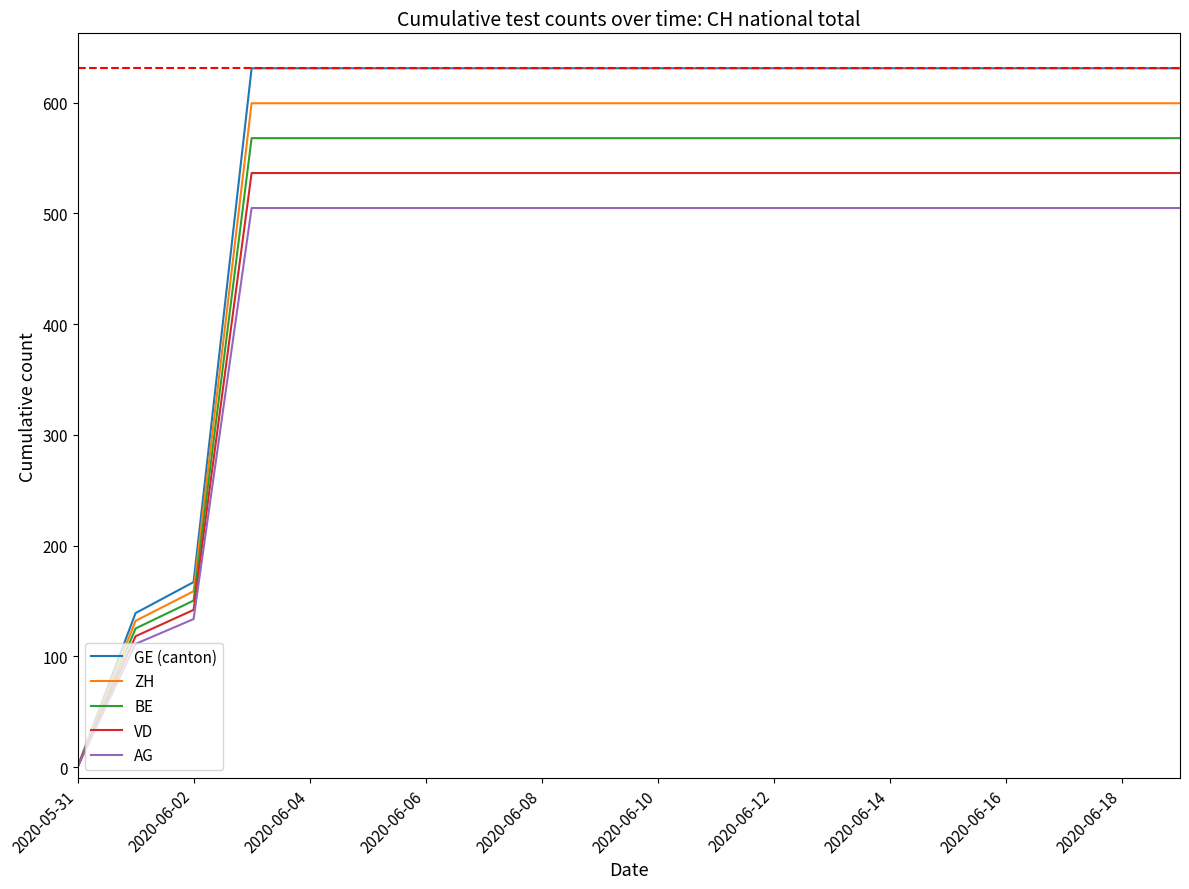

Which series has the largest total across all categories?

GE (canton)